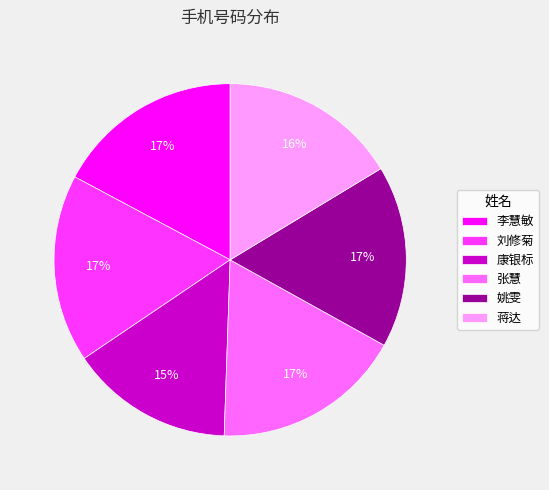

To the nearest percent, what is the difference between the largest and smallest slice percentages?

2%